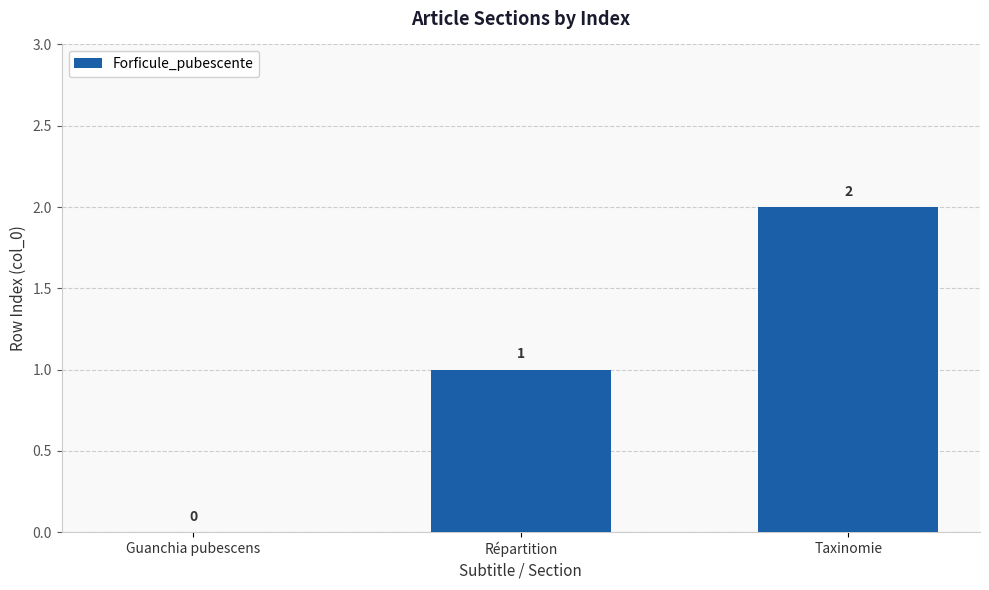

The chart shows a value of 0 at Guanchia pubescens. True or false?

True